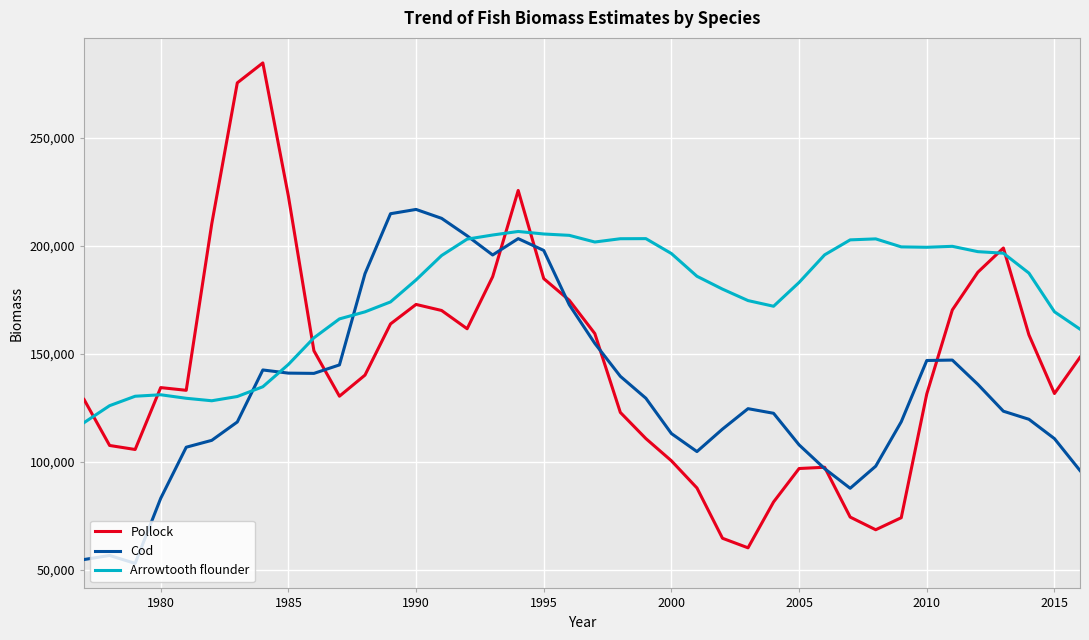

Which series has the widest spread of values?

Pollock